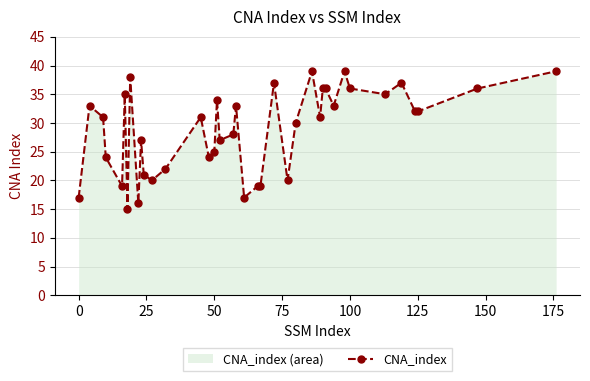

How many data points are less than 31?

18